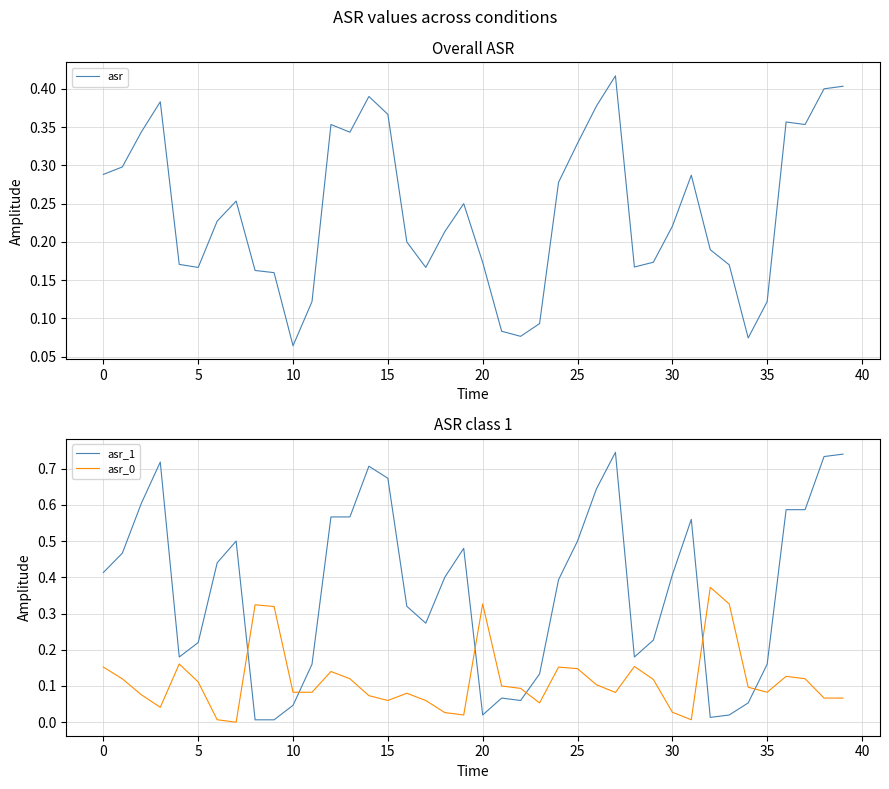

After their last crossing, which series has the higher values: asr_1 or asr_0?

asr_1